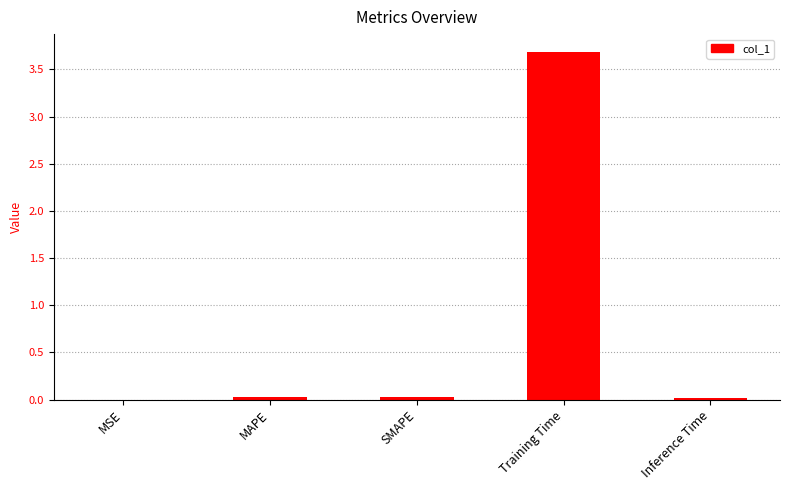

What is the greatest value displayed?

3.7